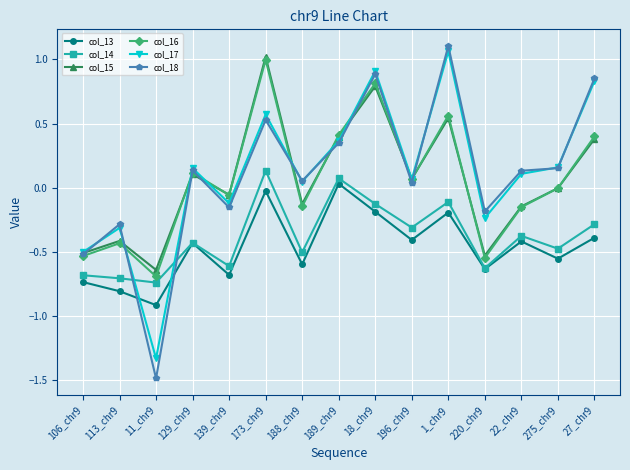

Between 1_chr9 and 22_chr9, which series saw the biggest shift?

col_18